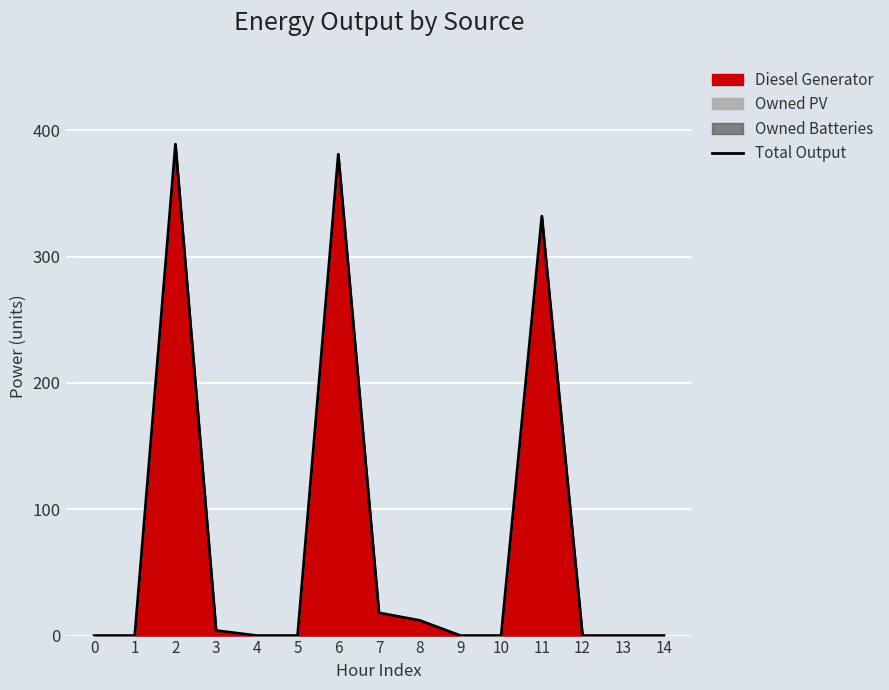

True or false: there are more than 0 points higher than both neighbors.

True